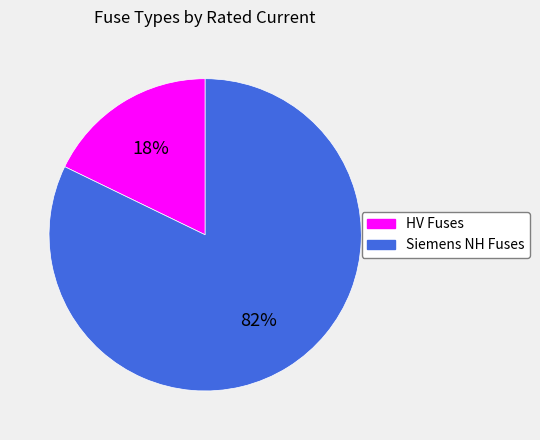

To the nearest percent, what is the average slice percentage?

50%